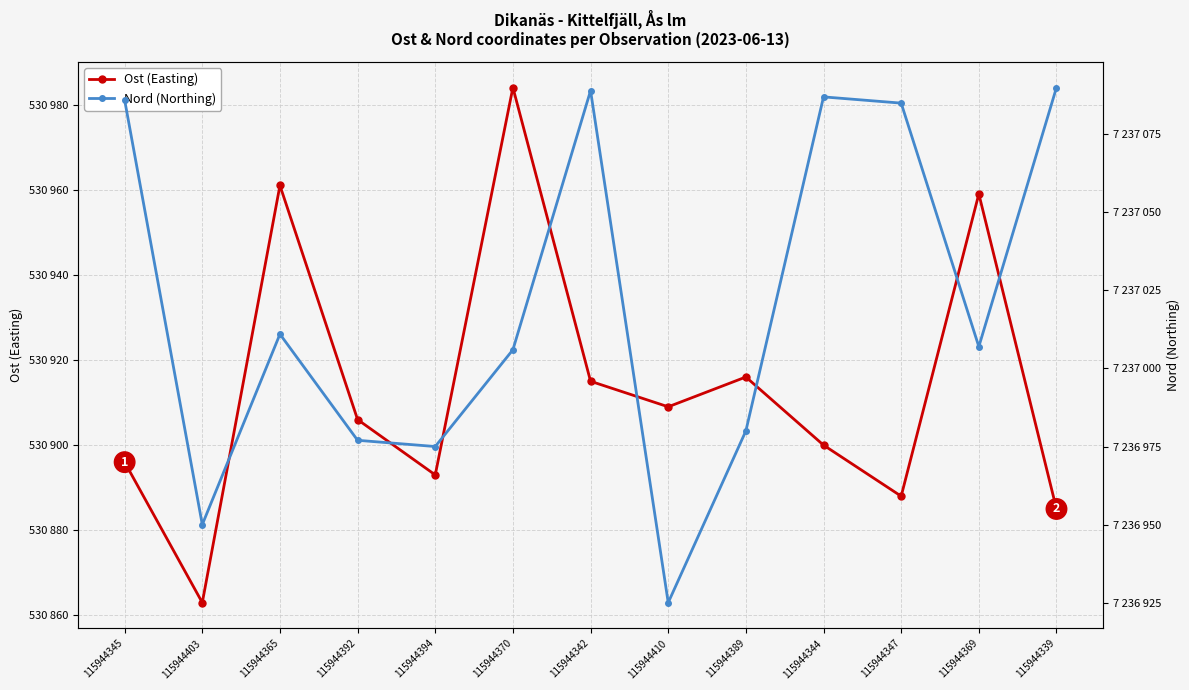

At which category does Nord coordinate reach its first local peak?

115944365